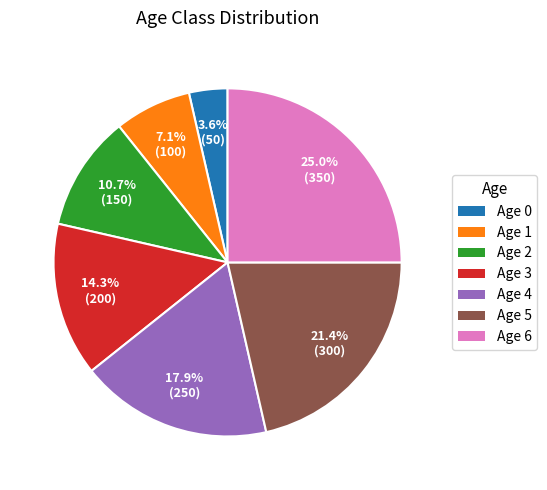

Between Age 5 and Age 3, which is larger?

Age 5